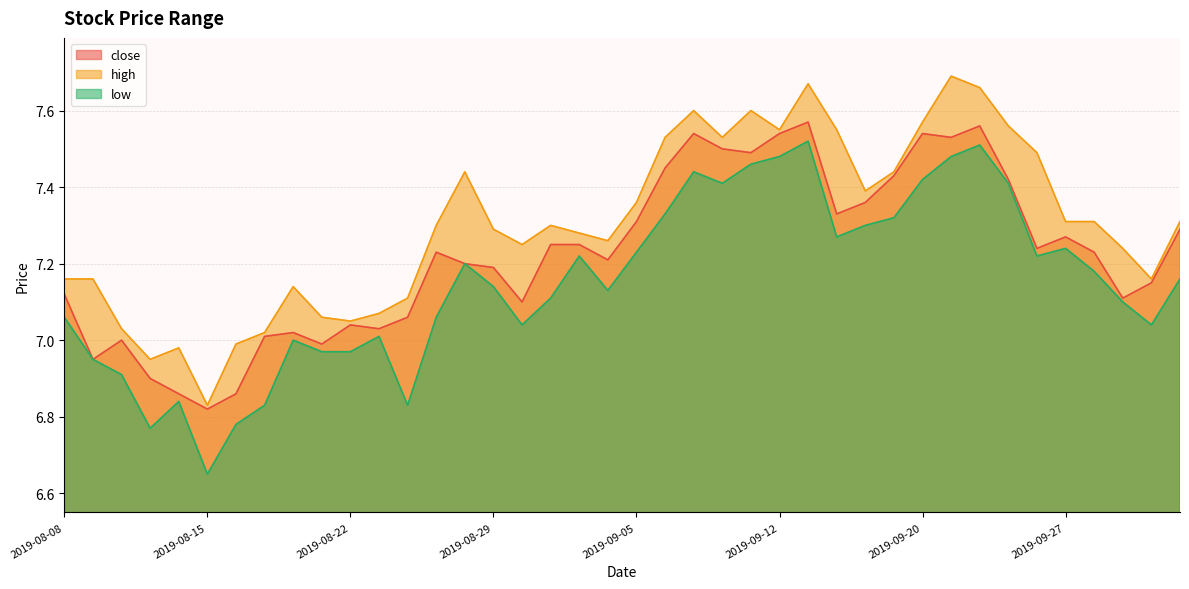

In close, how many points are lower than both neighbors (excluding endpoints)?

11